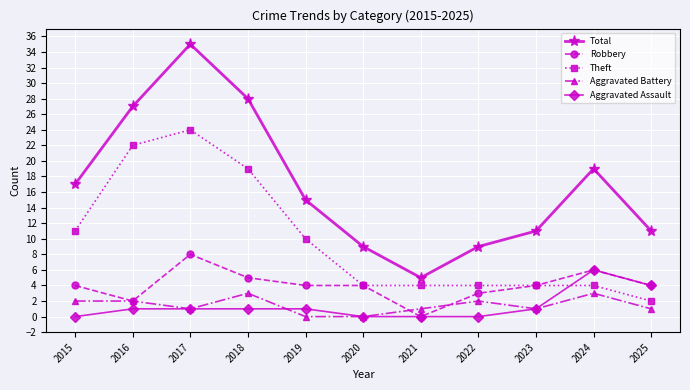

What is the value of the Aggravated Battery point at the 9th from the left?

1